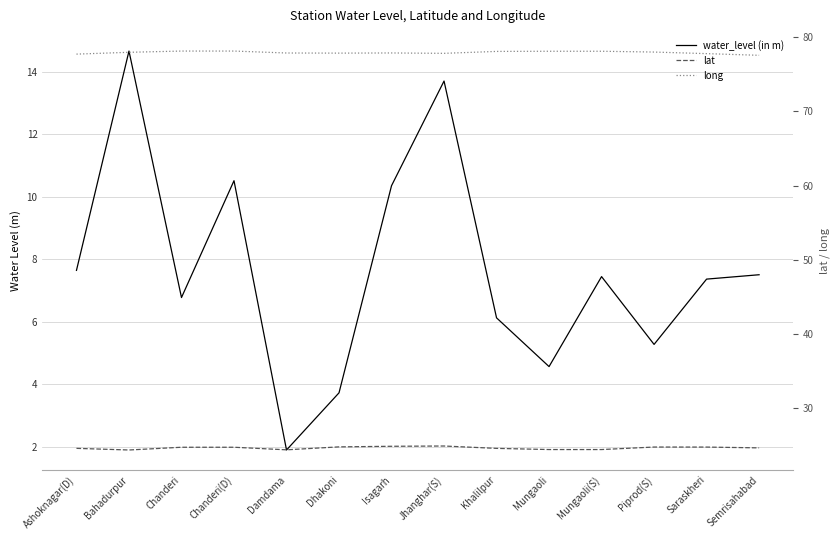

At Piprod(S), list the series in order from smallest to largest.

water_level (in m), lat, long